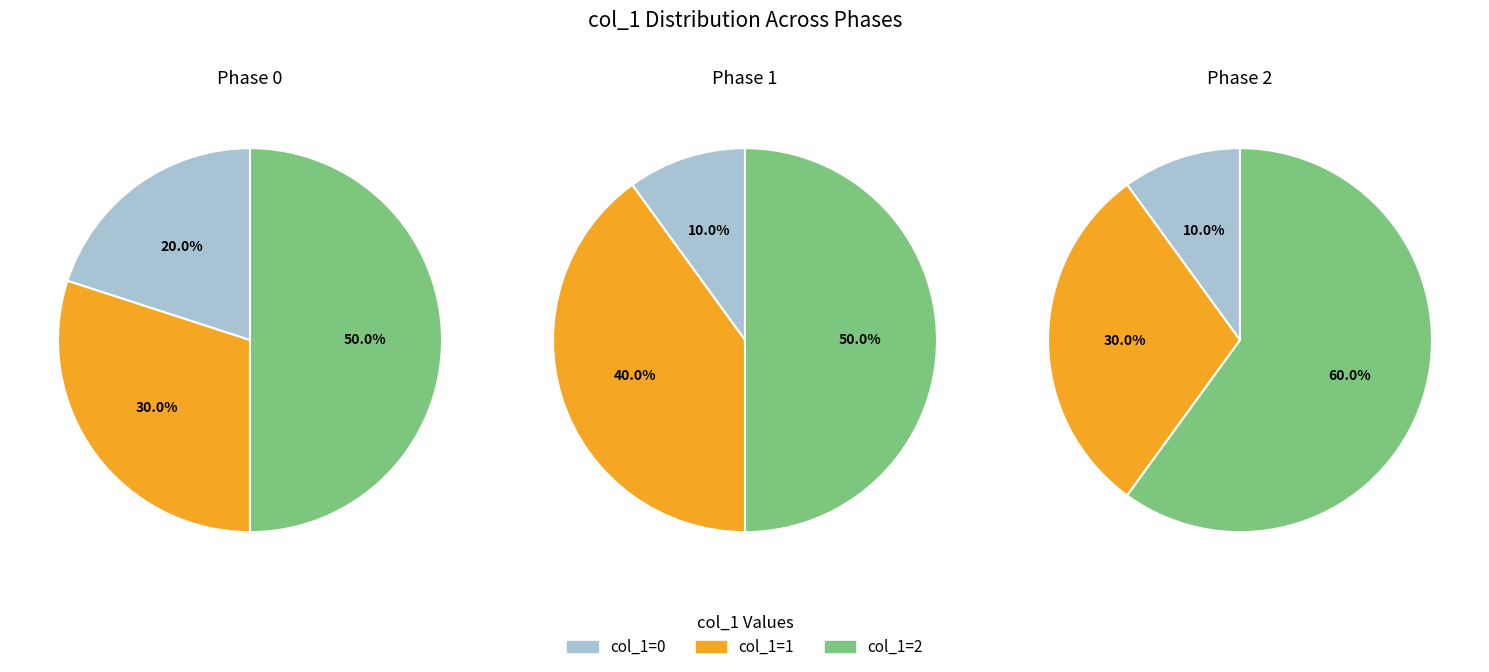

Between 0 and 1, which is larger?

1